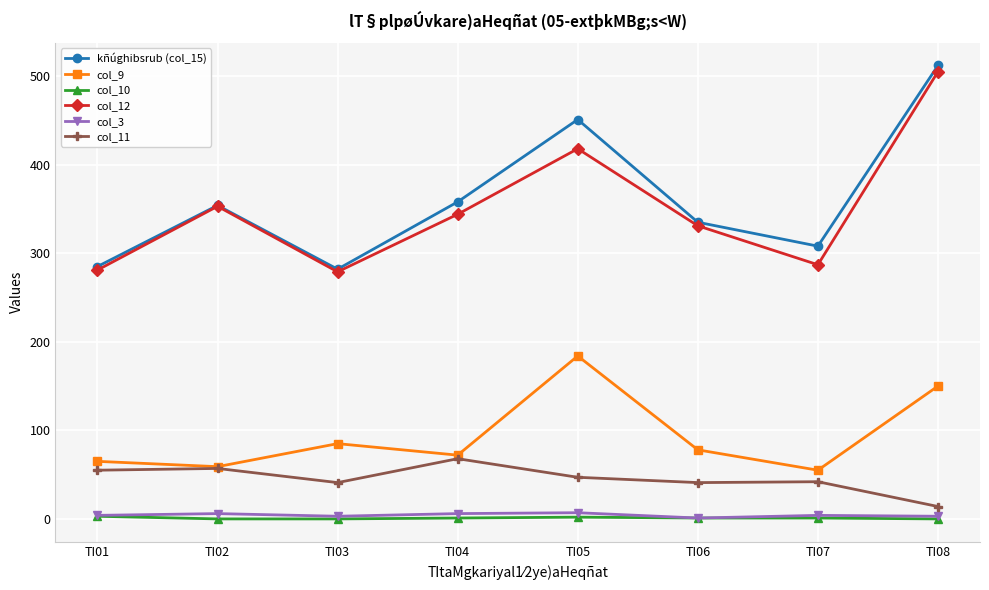

At which label is col_12 closest to 392?

TI05